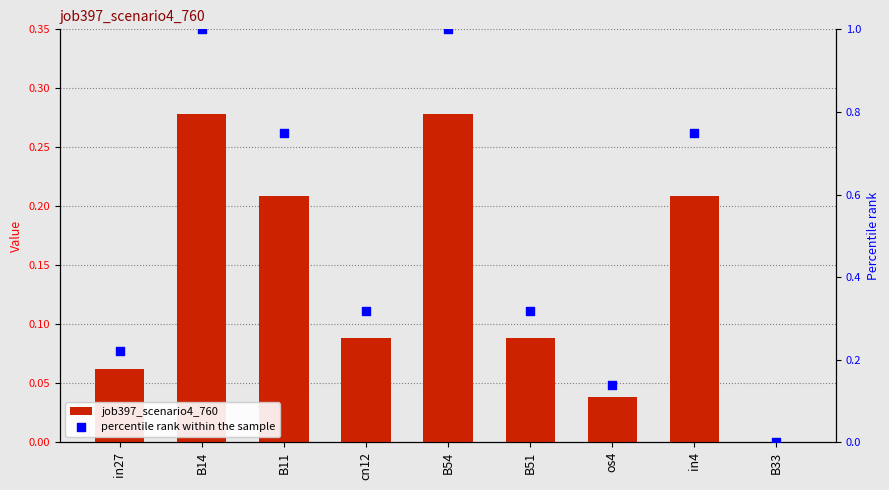

At how many categories does at least one series exceed 0?

8